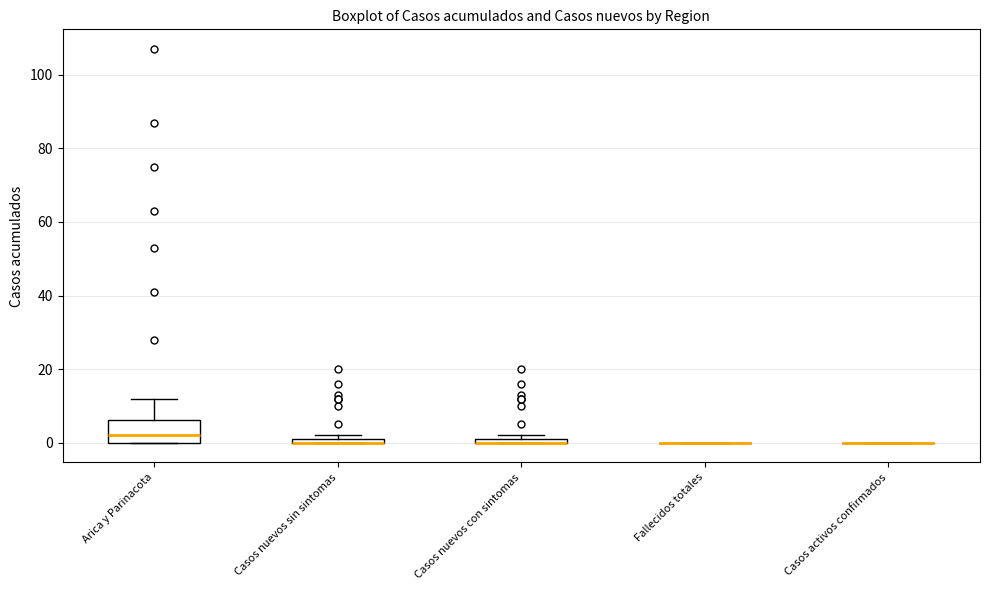

Where is the upper edge of the box for Arica y Parinacota on the y-axis? The values are not printed on the chart, so give them approximately, as read against the axis.

6